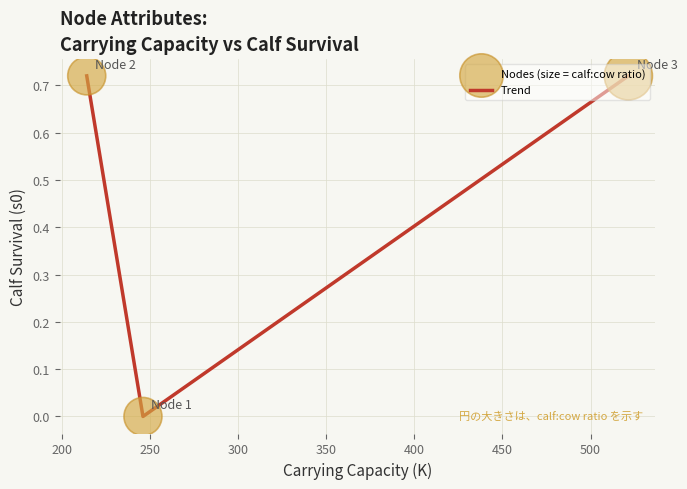

What is the sum of all values?

1.4